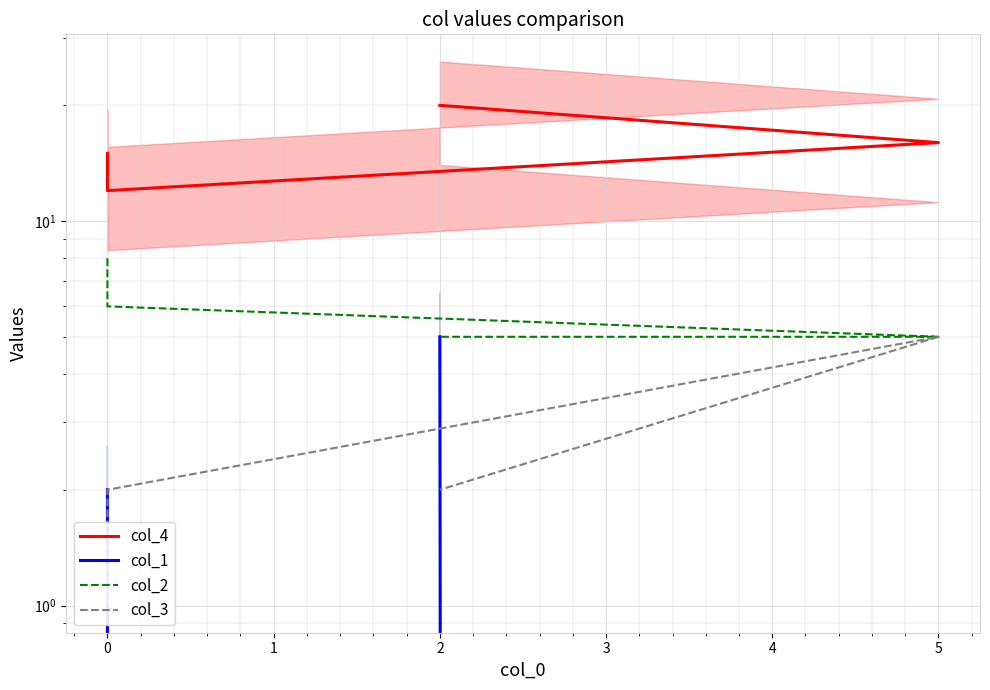

How many lines are shown in the chart?

4